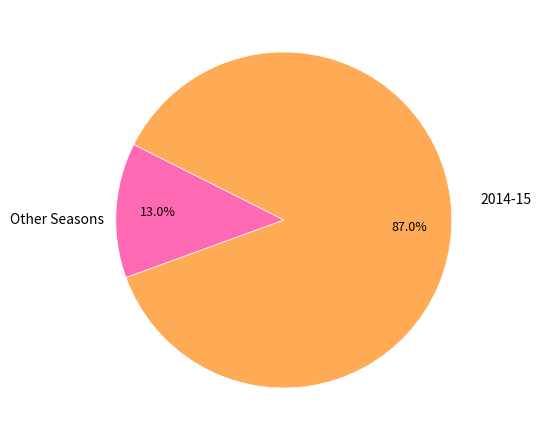

Which slice is the largest?

2014-15